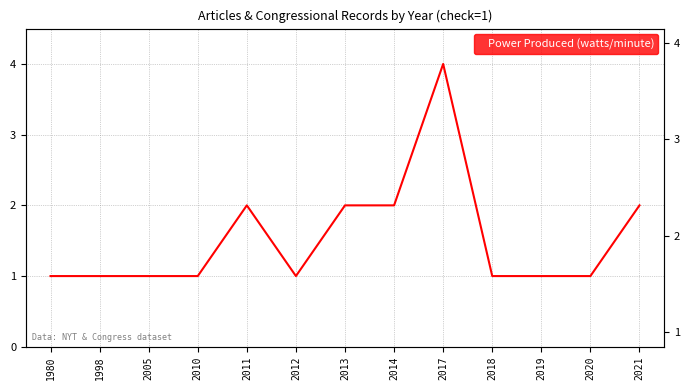

The chart shows a value of 1 at 2013. True or false?

False